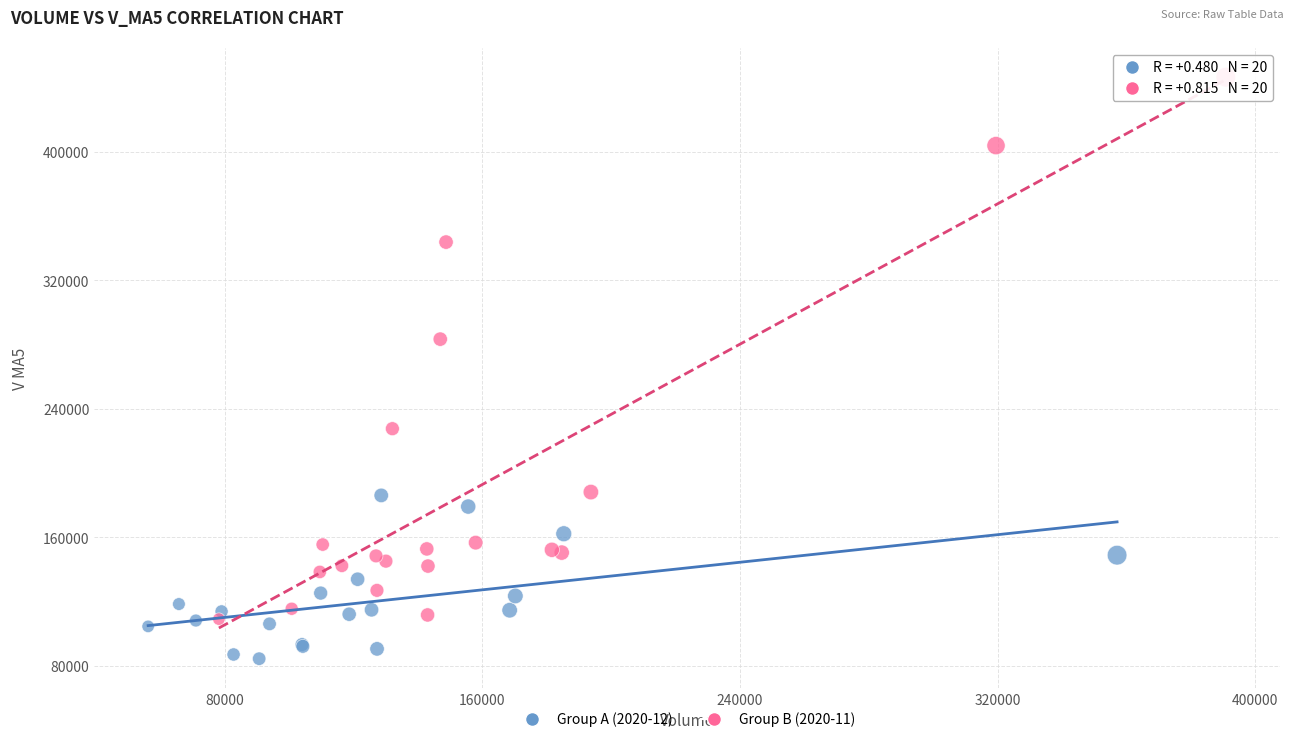

Which series reaches the minimum Y coordinate?

Group A (2020-12)